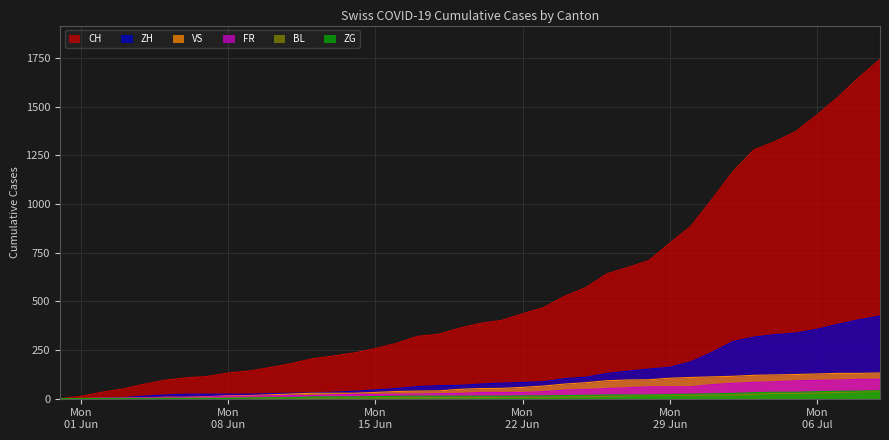

Reading left to right, list all the values displayed in this chart.

CH: 0	12	33	50	74	95	107	114	132	142	160	180	205	219	235	257	284	320	331	362	387	402	436	468	526	570	641	674	709	799	885	1023	1166	1278	1321	1373	1458	1549	1651	1743
ZH: 0	0	2	5	13	19	23	23	23	23	26	28	30	33	38	45	52	62	67	68	75	80	83	87	103	110	129	141	152	161	189	237	293	316	329	337	356	382	405	424
VS: 0	1	2	2	4	7	7	10	15	16	20	24	28	28	28	32	37	39	40	48	52	53	58	65	75	82	92	96	97	105	109	112	115	120	122	124	127	130	130	132
FR: 0	0	2	3	5	7	7	9	13	13	15	16	16	20	22	22	23	24	26	27	32	32	32	36	44	47	52	56	61	61	61	72	79	84	87	92	94	96	99	100
BL: 0	1	1	2	2	3	3	3	3	3	4	4	4	4	4	4	5	5	5	5	6	7	7	7	9	10	12	14	16	17	17	18	19	23	27	27	29	32	35	38
ZG: 0	0	0	0	0	0	0	0	1	3	5	5	9	9	9	11	12	13	13	13	13	13	14	14	16	17	19	19	19	21	23	25	27	31	33	33	36	38	39	41